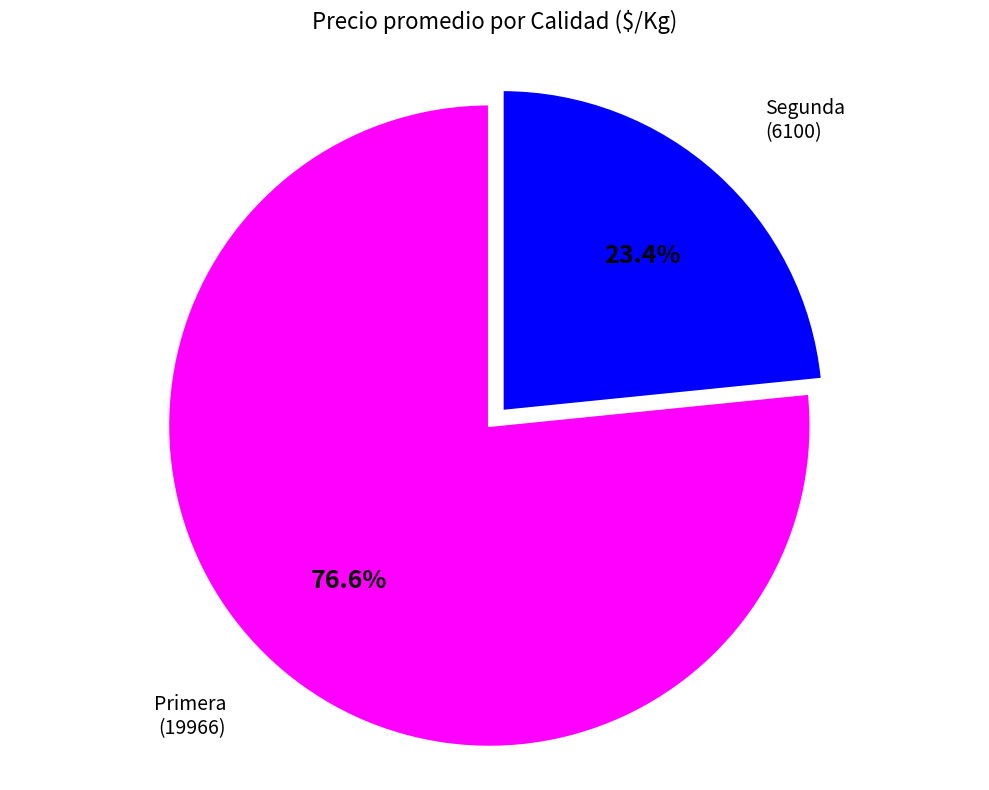

Does Primera represent more than half of the total?

Yes